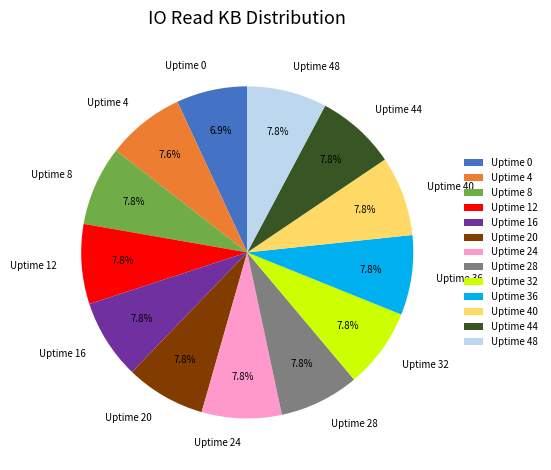

To the nearest percent, what portion does Uptime 24 represent?

8%